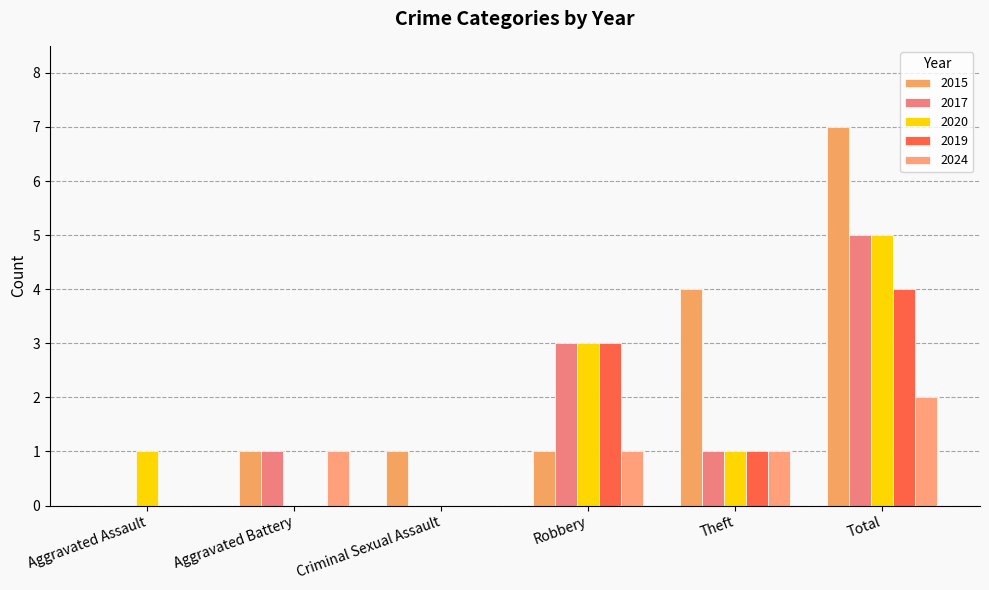

Count the number of data series in this chart.

5